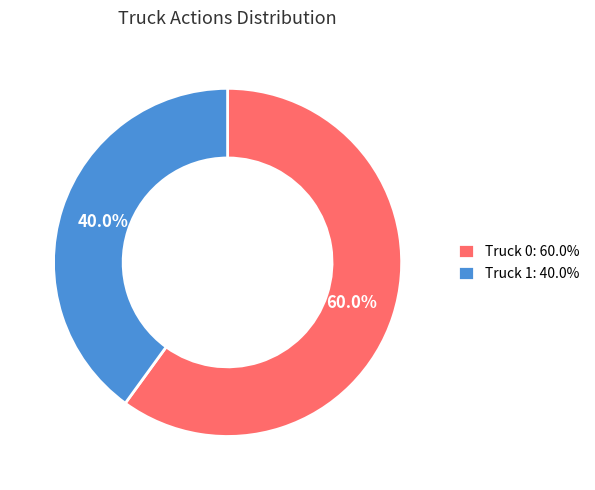

The Truck 1 slice represents 28% of the pie. True or false?

False